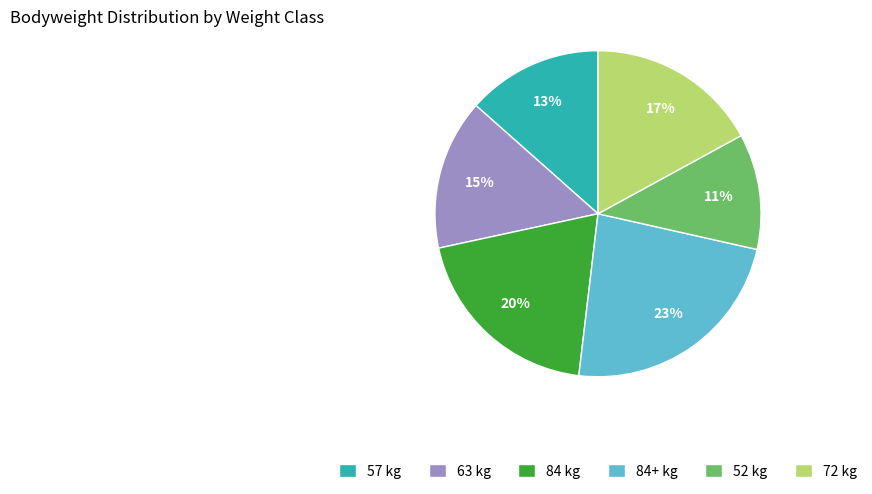

Is there any slice that represents more than half of the pie?

No